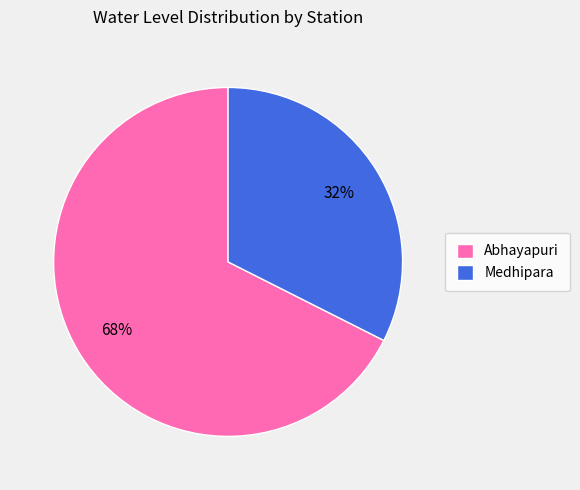

To the nearest percent, what is the average slice percentage?

50%